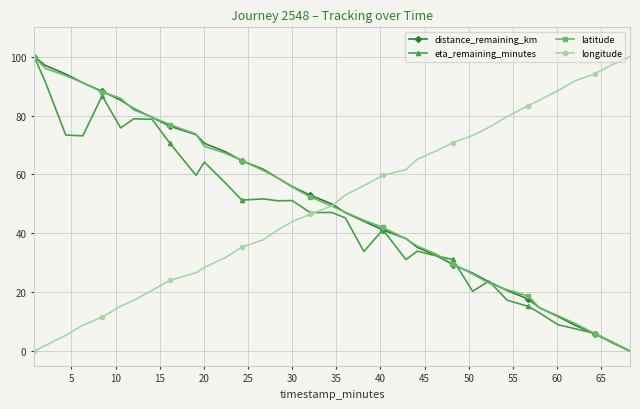

What is the average value of the latitude series?

50.0